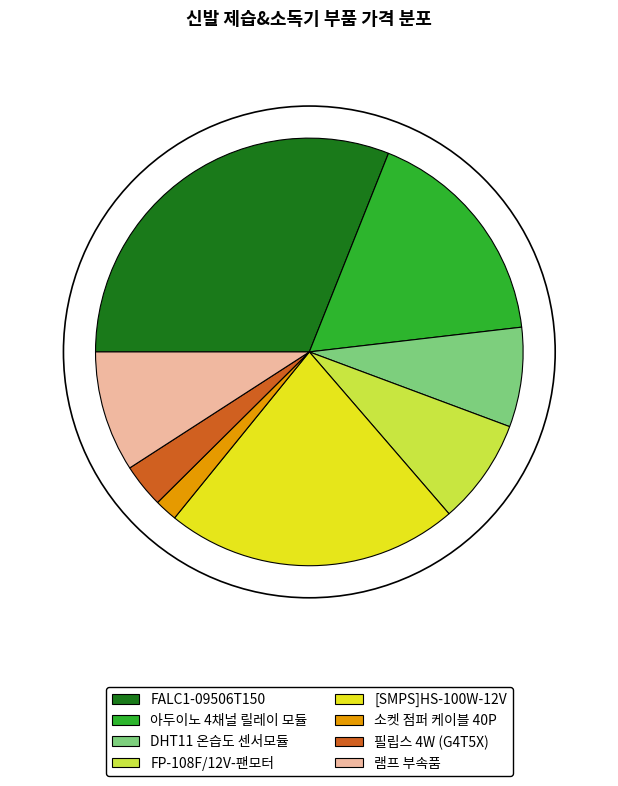

Is it true that 램프 부속품 is 9% of the pie?

True